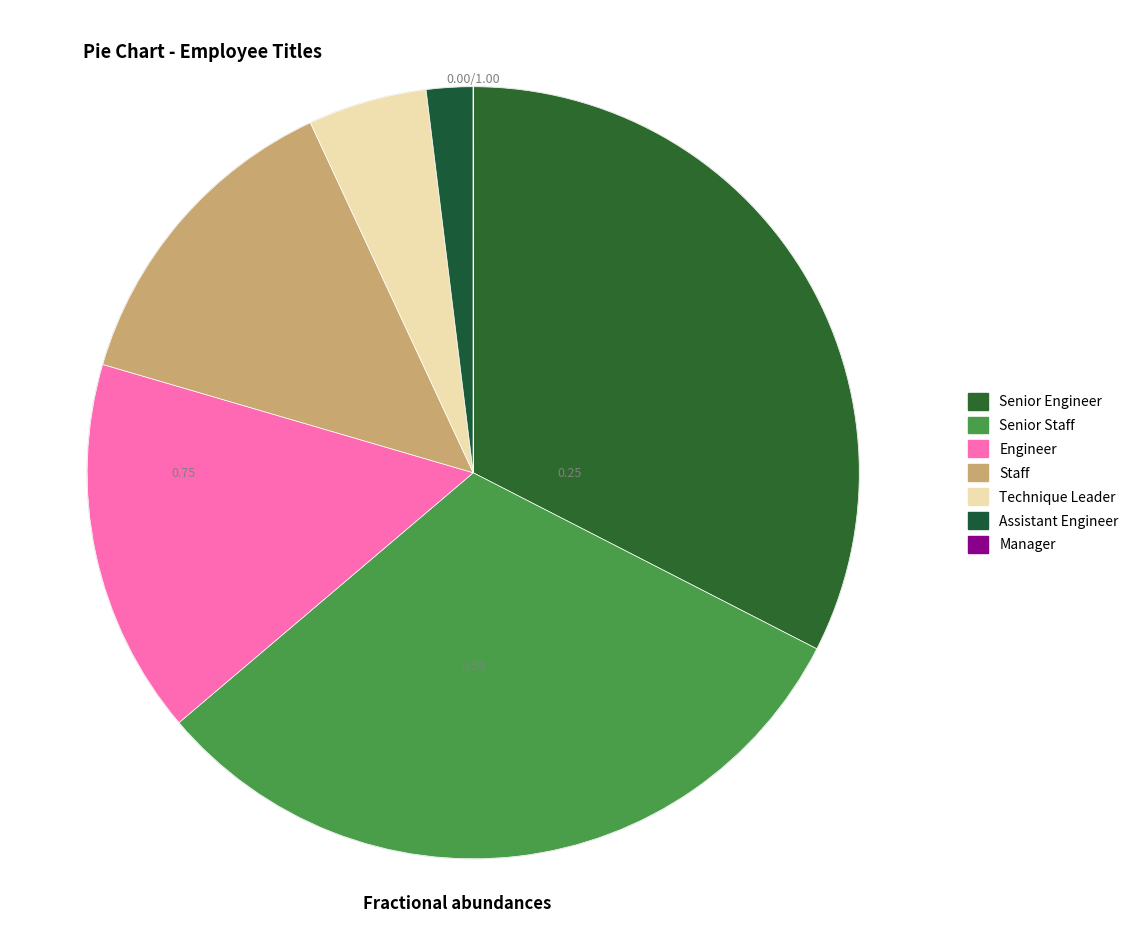

What is the smallest slice in the pie chart?

Manager